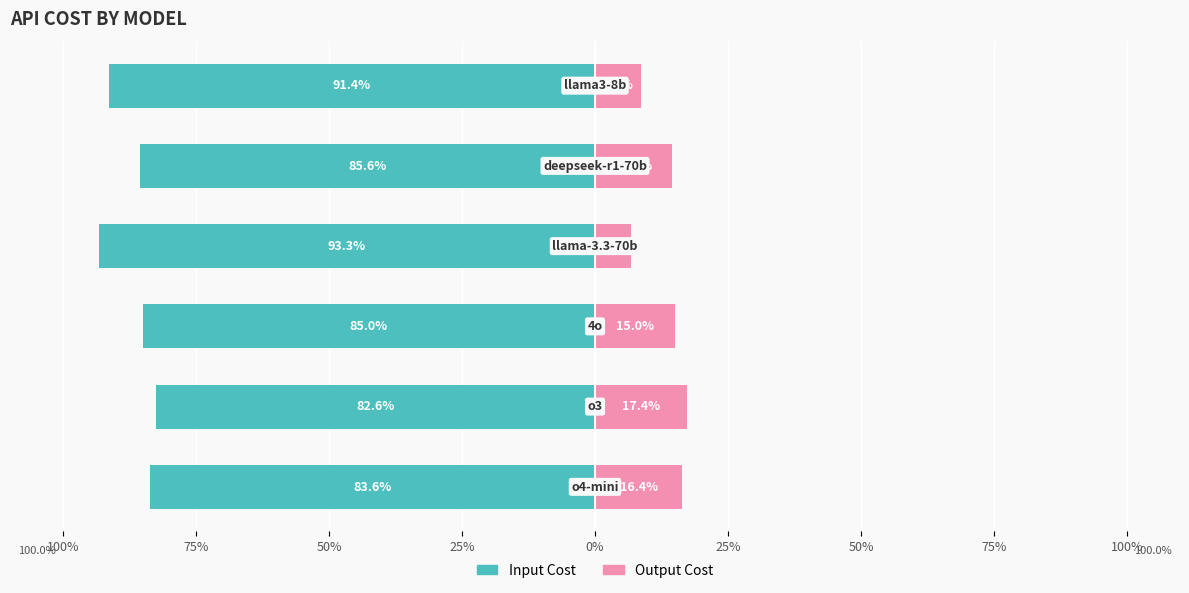

Reading left to right, extract all data points from this chart.

Input Cost: -83.6	-82.6	-85.0	-93.3	-85.6	-91.4
Output Cost: 16.4	17.4	15.0	6.7	14.4	8.6